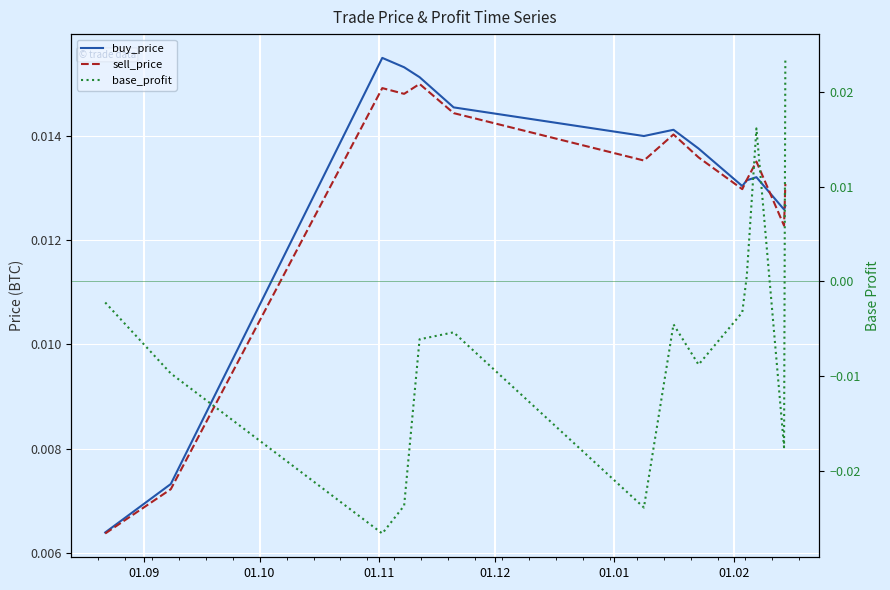

Which label corresponds to the smallest value in the chart?

01.11